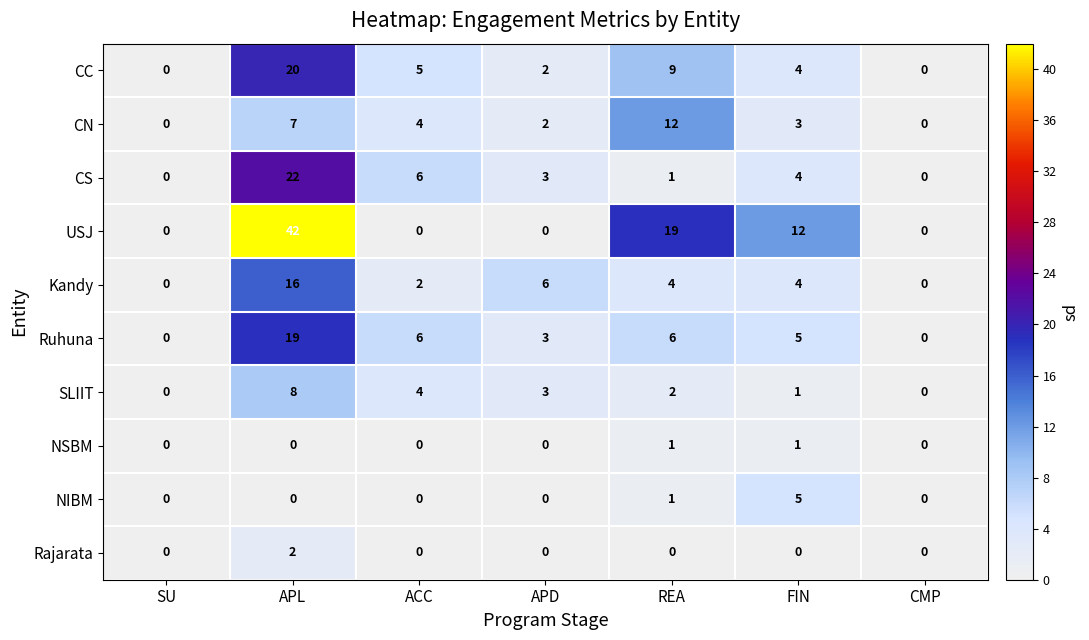

The CC series shows 0 at SU. True or false?

True